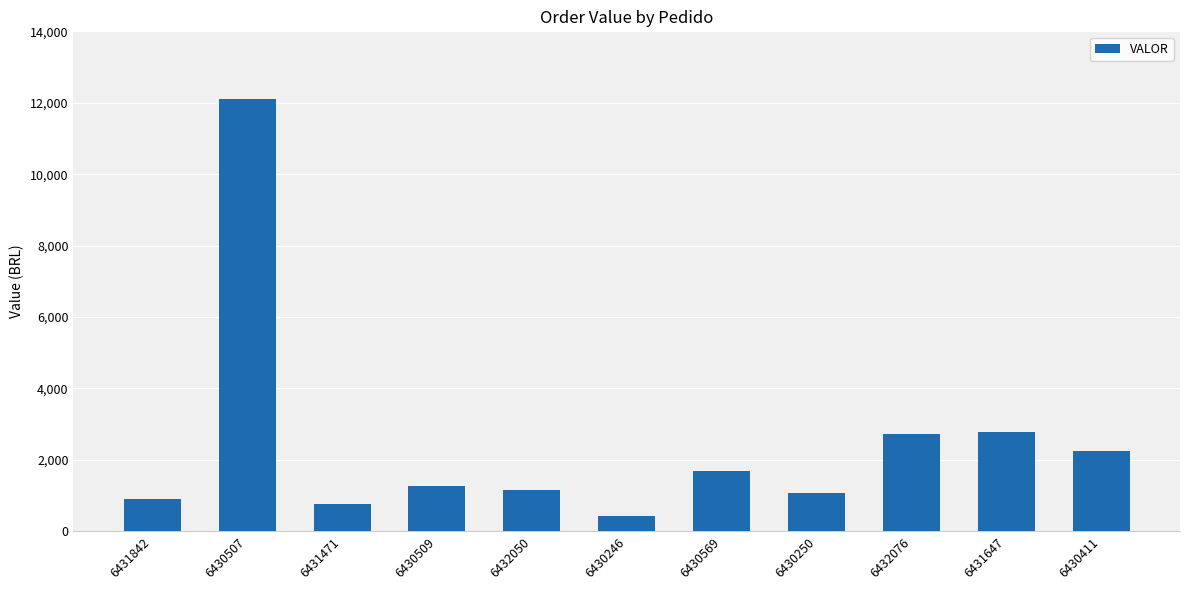

What is the sum of all values?

27152.4